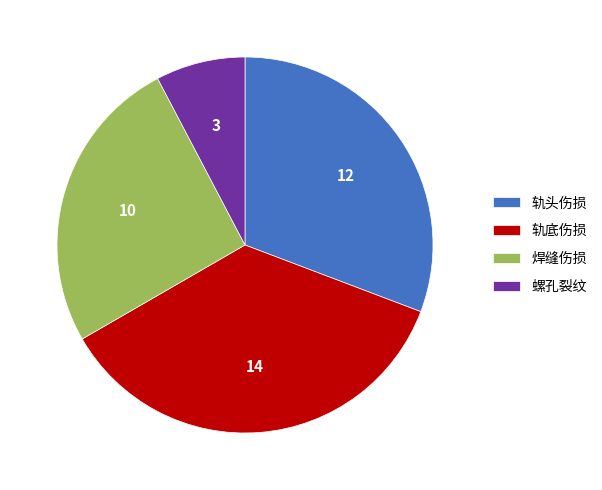

Is it true that 焊缝伤损 is 33% of the pie?

False